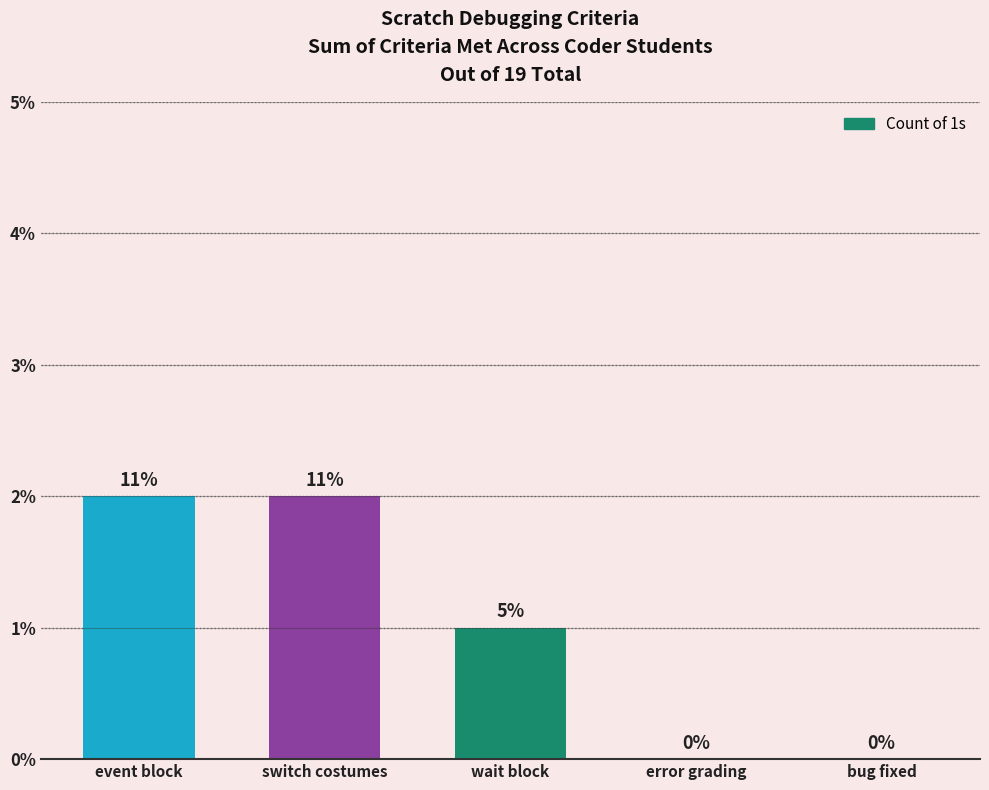

True or false: the data shows 2 at switch costumes.

True